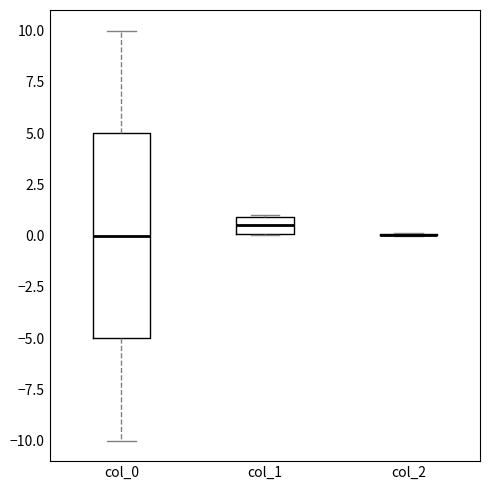

Comparing the boxes themselves (not the whiskers), which one is the tallest?

col_0